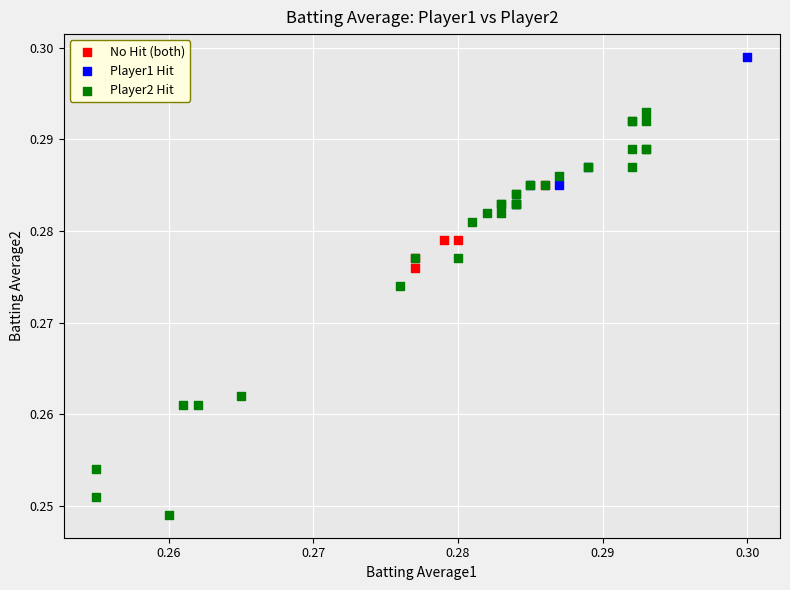

Which series reaches the minimum Y coordinate?

Player2 Hit